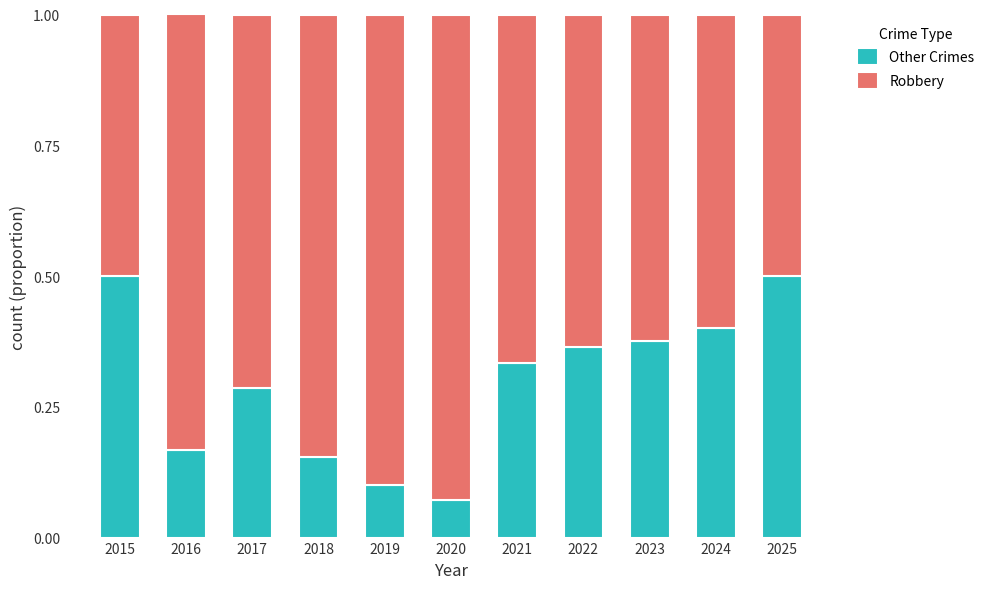

What is the total value across all series at 2024?

1.0